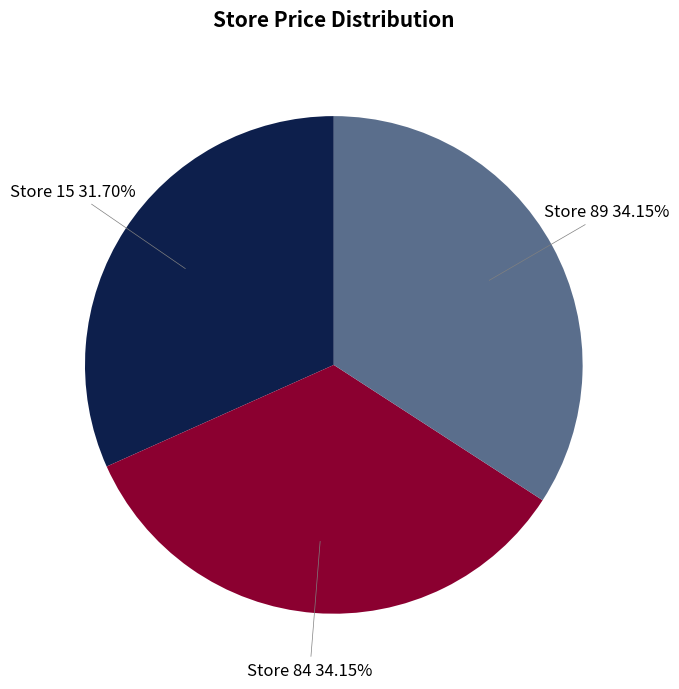

To the nearest percent, what is the average slice percentage?

33%